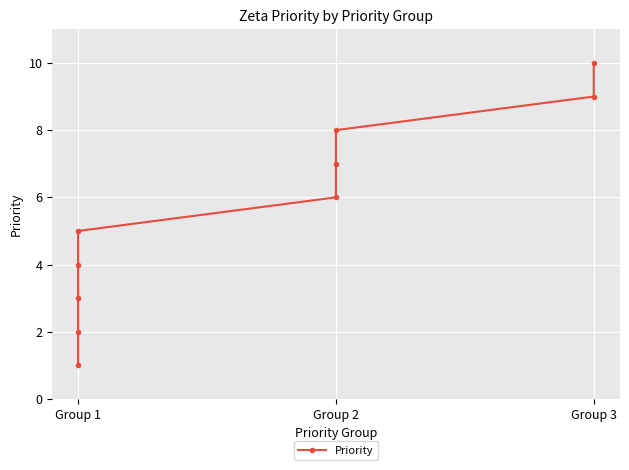

Count the number of data series in this chart.

1